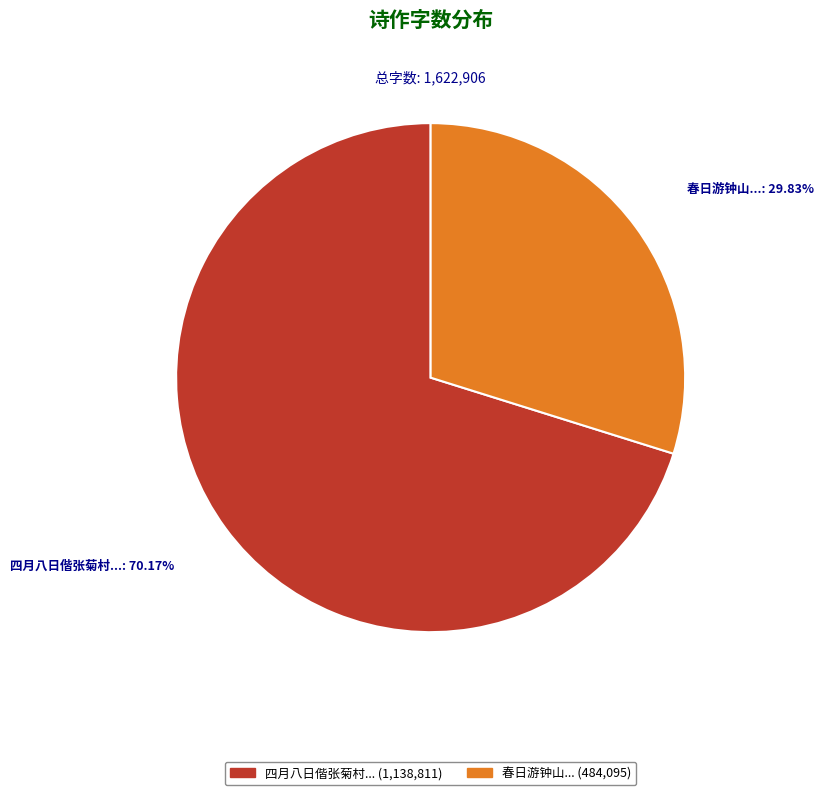

How many segments does this pie chart have?

2